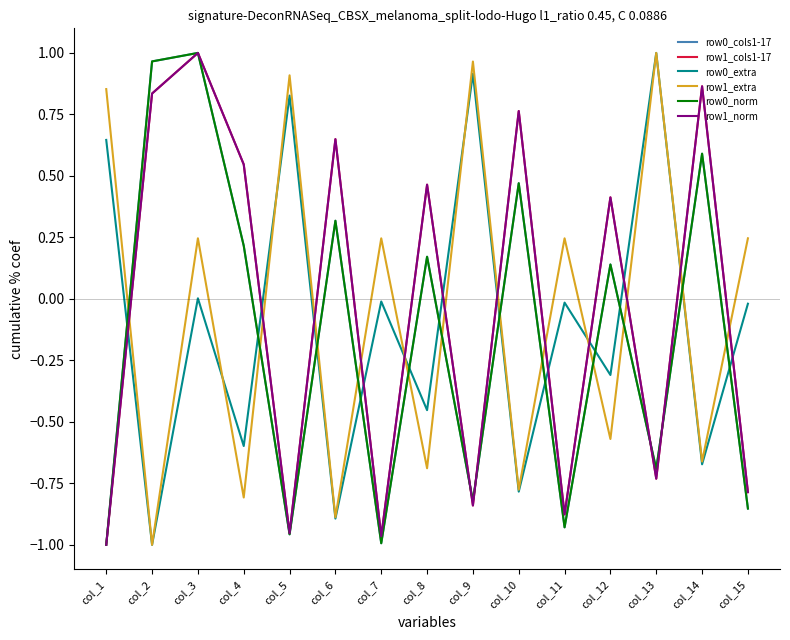

Reading right to left, transcribe all the data shown in this chart.

row0_cols1-17: -0.9	0.6	-0.7	0.1	-0.9	0.5	-0.8	0.2	-1.0	0.3	-1.0	0.2	1.0	1.0	-1.0
row1_cols1-17: -0.8	0.9	-0.7	0.4	-0.9	0.8	-0.8	0.5	-1.0	0.6	-1.0	0.5	1.0	0.8	-1.0
row0_extra: -0.0	-0.7	1.0	-0.3	-0.0	-0.8	0.9	-0.5	-0.0	-0.9	0.8	-0.6	0.0	-1.0	0.6
row1_extra: 0.2	-0.7	1.0	-0.6	0.2	-0.8	1.0	-0.7	0.2	-0.9	0.9	-0.8	0.2	-1.0	0.9
row0_norm: -0.9	0.6	-0.7	0.1	-0.9	0.5	-0.8	0.2	-1.0	0.3	-1.0	0.2	1.0	1.0	-1.0
row1_norm: -0.8	0.9	-0.7	0.4	-0.9	0.8	-0.8	0.5	-1.0	0.6	-1.0	0.5	1.0	0.8	-1.0